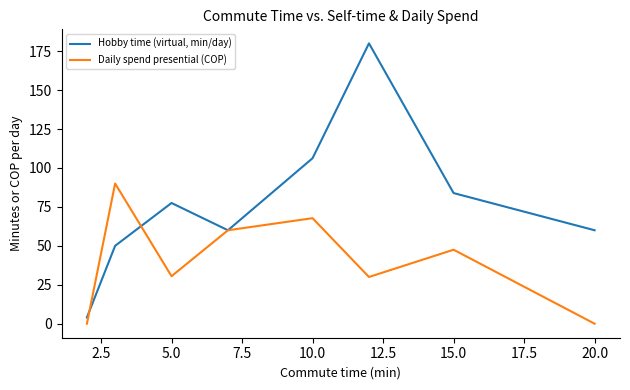

What is the greatest value displayed?

180.0